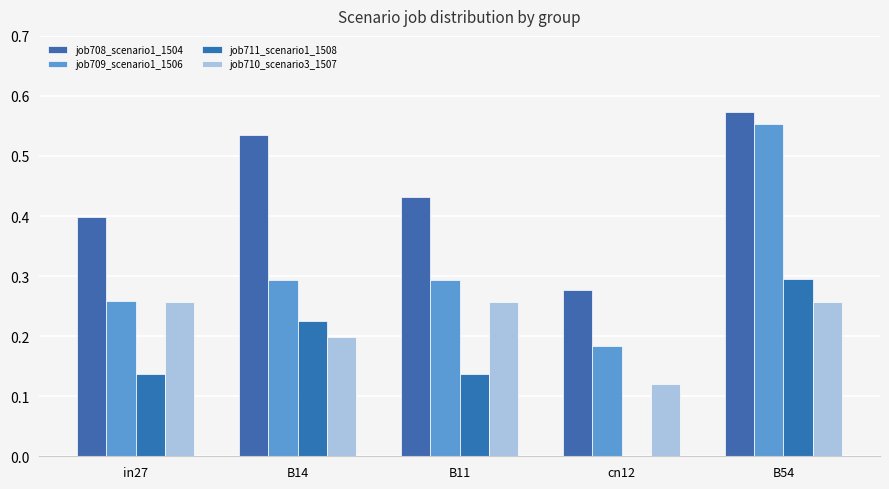

What is the difference between the job710_scenario3_1507 values at B14 and cn12?

0.1